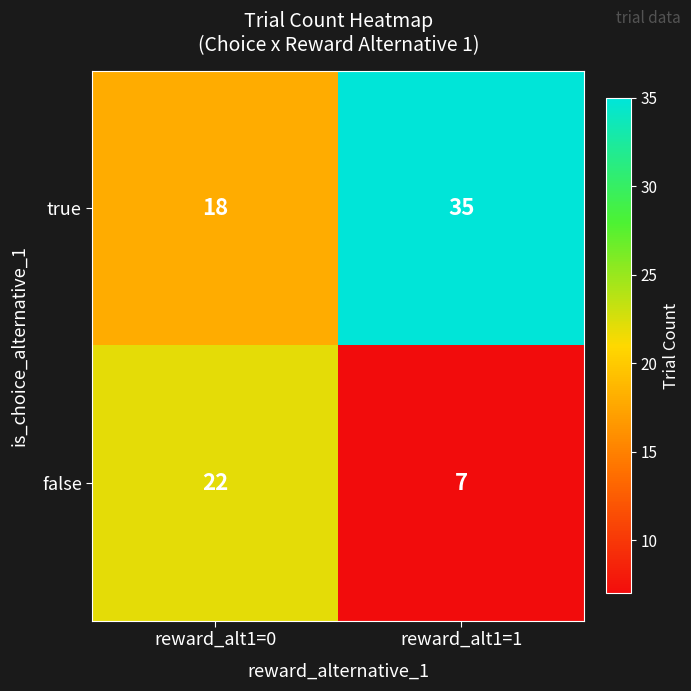

Reading right to left, what are all the values shown in this chart?

true: reward_alt1=1=35	reward_alt1=0=18
false: reward_alt1=1=7	reward_alt1=0=22